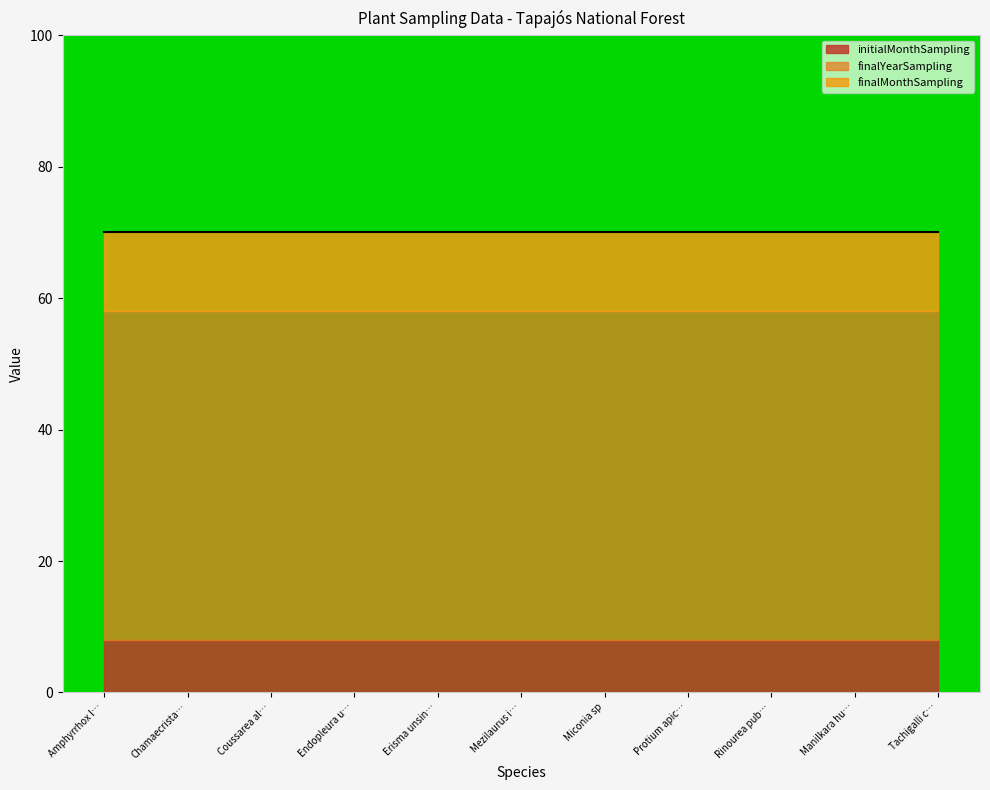

The initialMonthSampling series shows 14 at Endopleura u…. True or false?

False